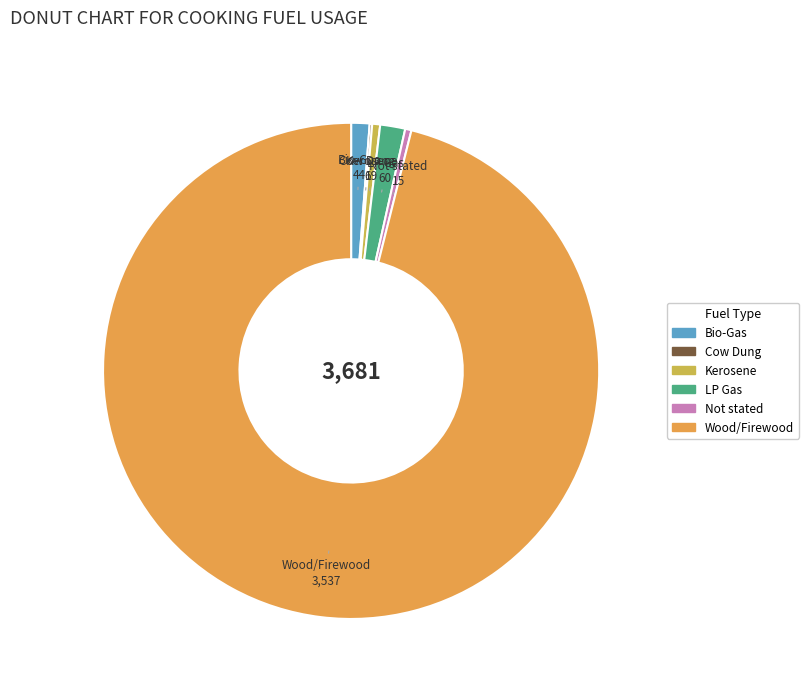

Does Bio-Gas account for over 50% of the chart?

No